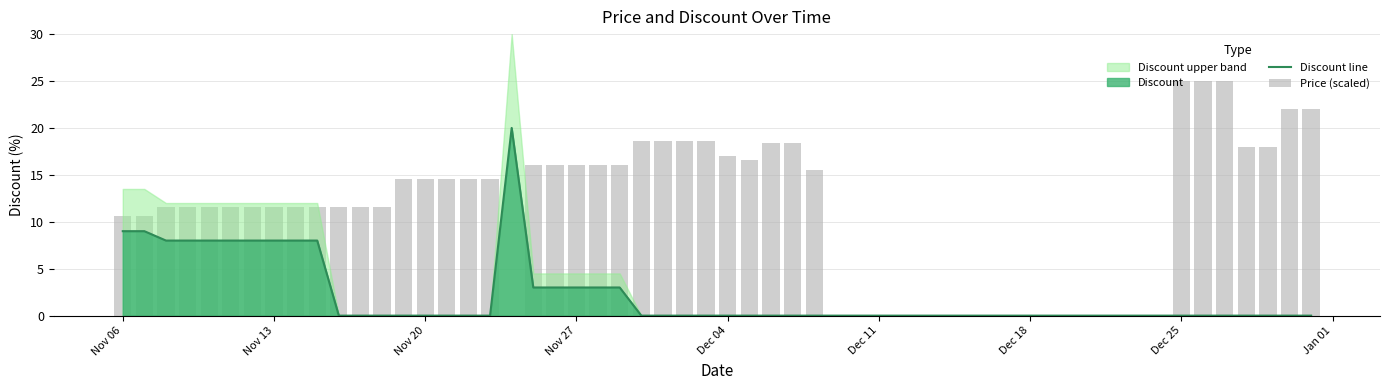

True or false: Discount line has a value of 9 at Nov 06.

True